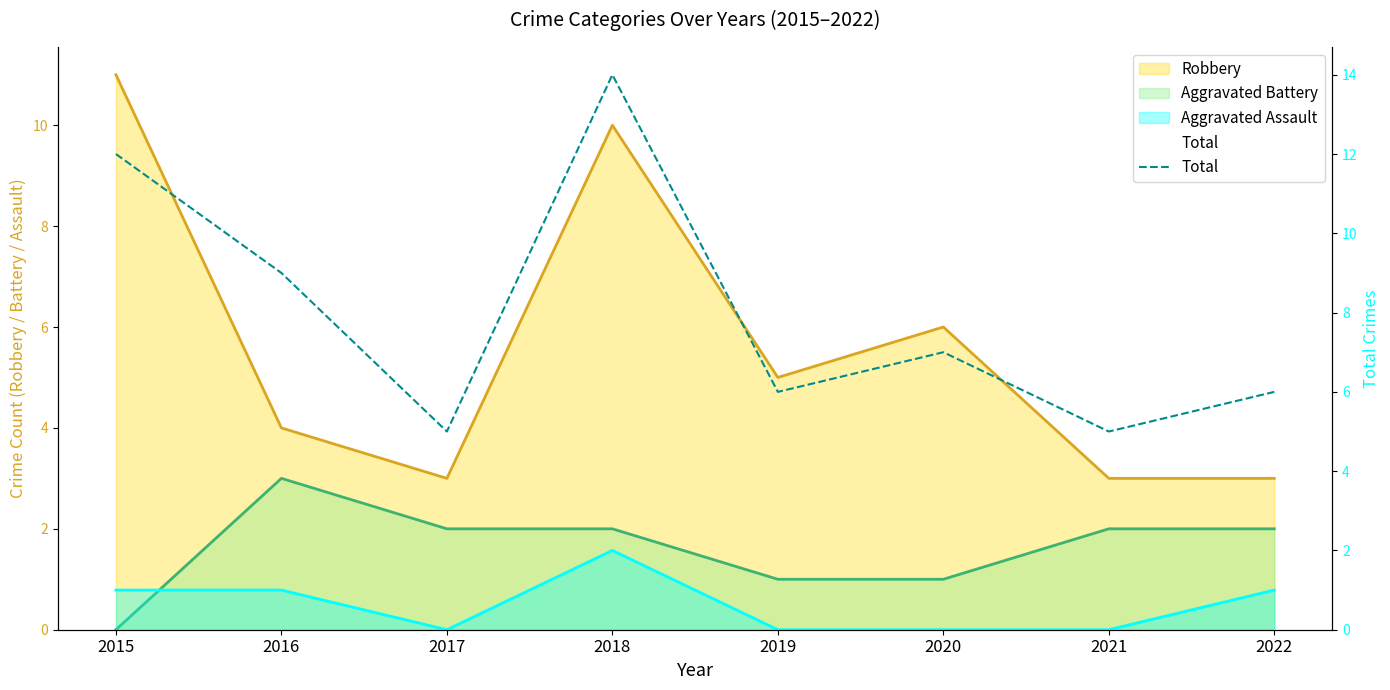

The chart shows a value of 9 at 2019. True or false?

False